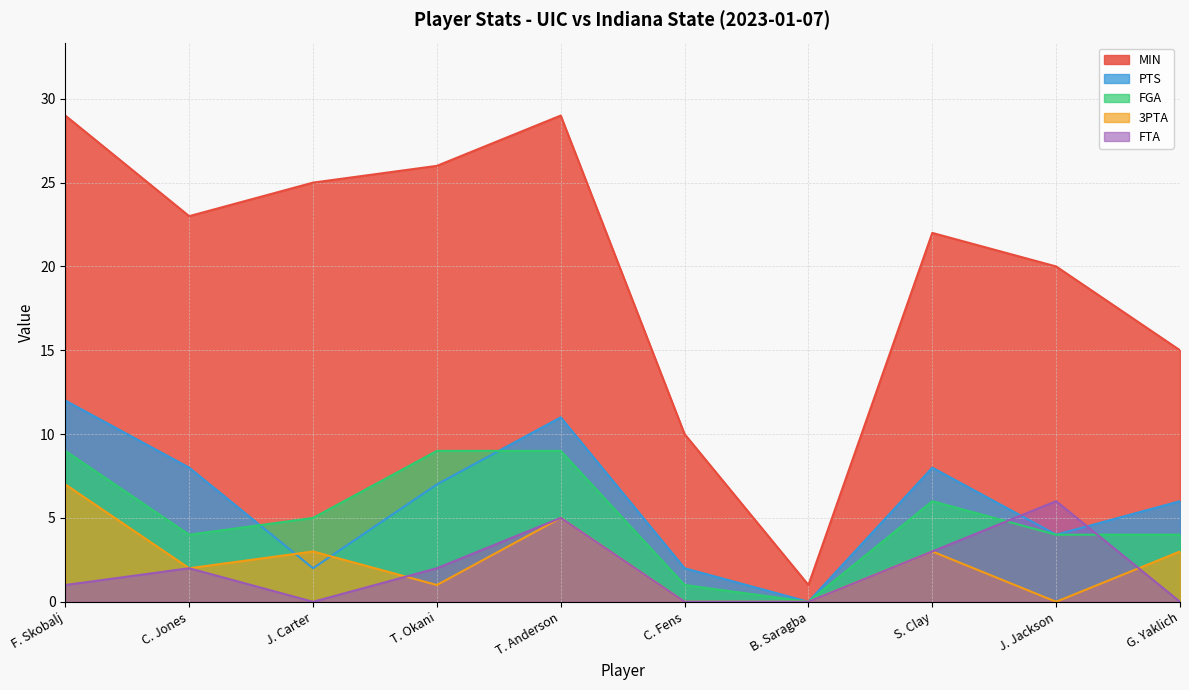

Reading right to left, extract all data points from this chart.

MIN: G. Yaklich=15	J. Jackson=20	S. Clay=22	B. Saragba=1	C. Fens=10	T. Anderson=29	T. Okani=26	J. Carter=25	C. Jones=23	F. Skobalj=29
PTS: G. Yaklich=6	J. Jackson=4	S. Clay=8	B. Saragba=0	C. Fens=2	T. Anderson=11	T. Okani=7	J. Carter=2	C. Jones=8	F. Skobalj=12
FGA: G. Yaklich=4	J. Jackson=4	S. Clay=6	B. Saragba=0	C. Fens=1	T. Anderson=9	T. Okani=9	J. Carter=5	C. Jones=4	F. Skobalj=9
3PTA: G. Yaklich=3	J. Jackson=0	S. Clay=3	B. Saragba=0	C. Fens=0	T. Anderson=5	T. Okani=1	J. Carter=3	C. Jones=2	F. Skobalj=7
FTA: G. Yaklich=0	J. Jackson=6	S. Clay=3	B. Saragba=0	C. Fens=0	T. Anderson=5	T. Okani=2	J. Carter=0	C. Jones=2	F. Skobalj=1